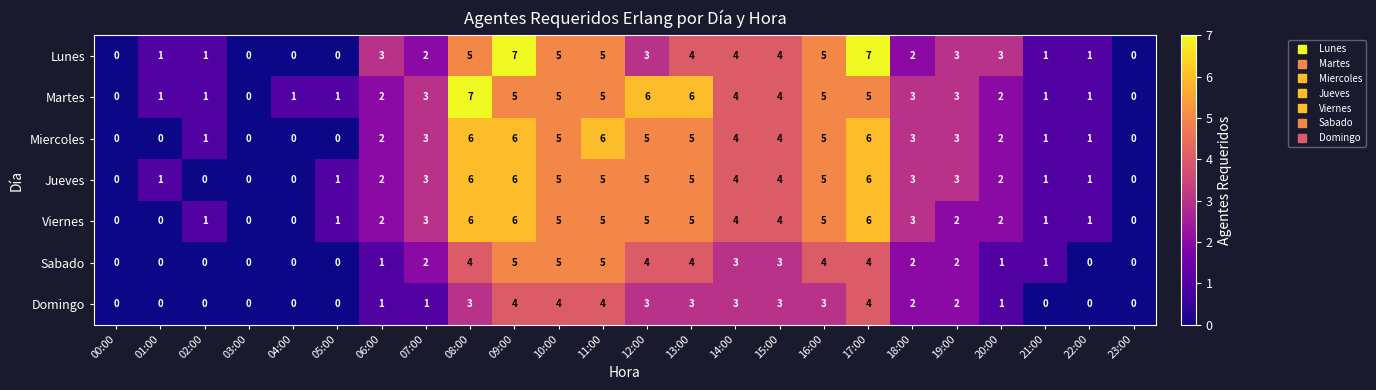

True or false: Domingo has a value of 1 at 16:00.

False